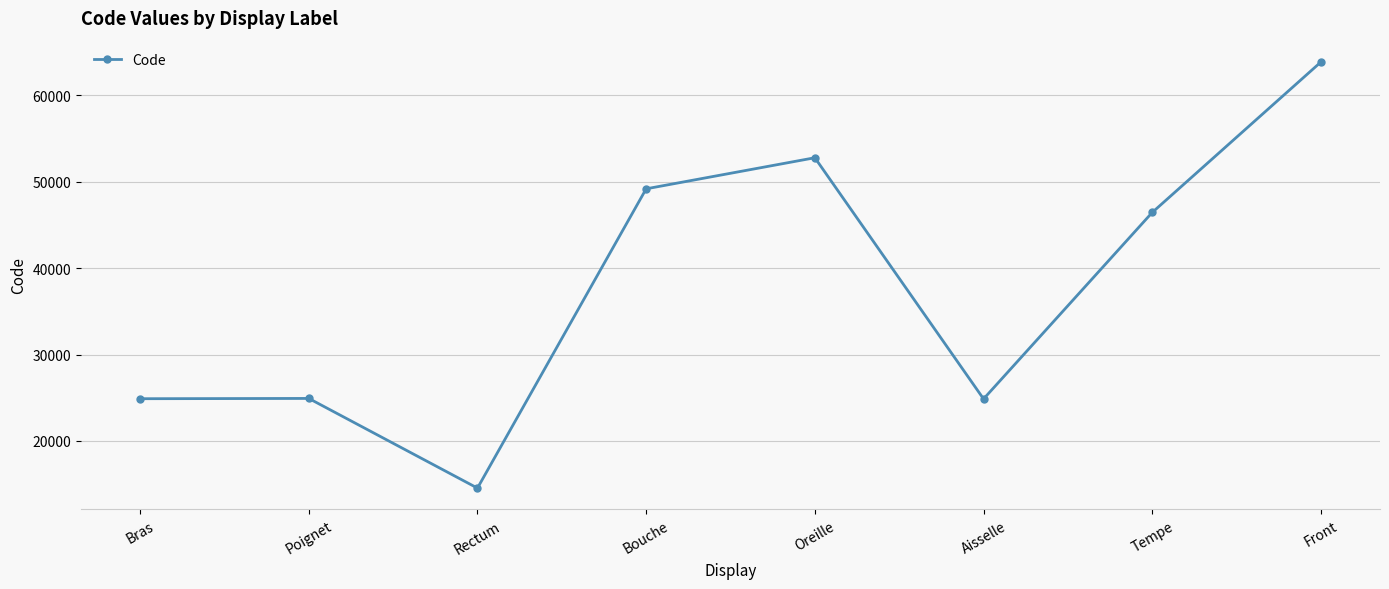

The value at Aisselle is 24864. True or false?

True